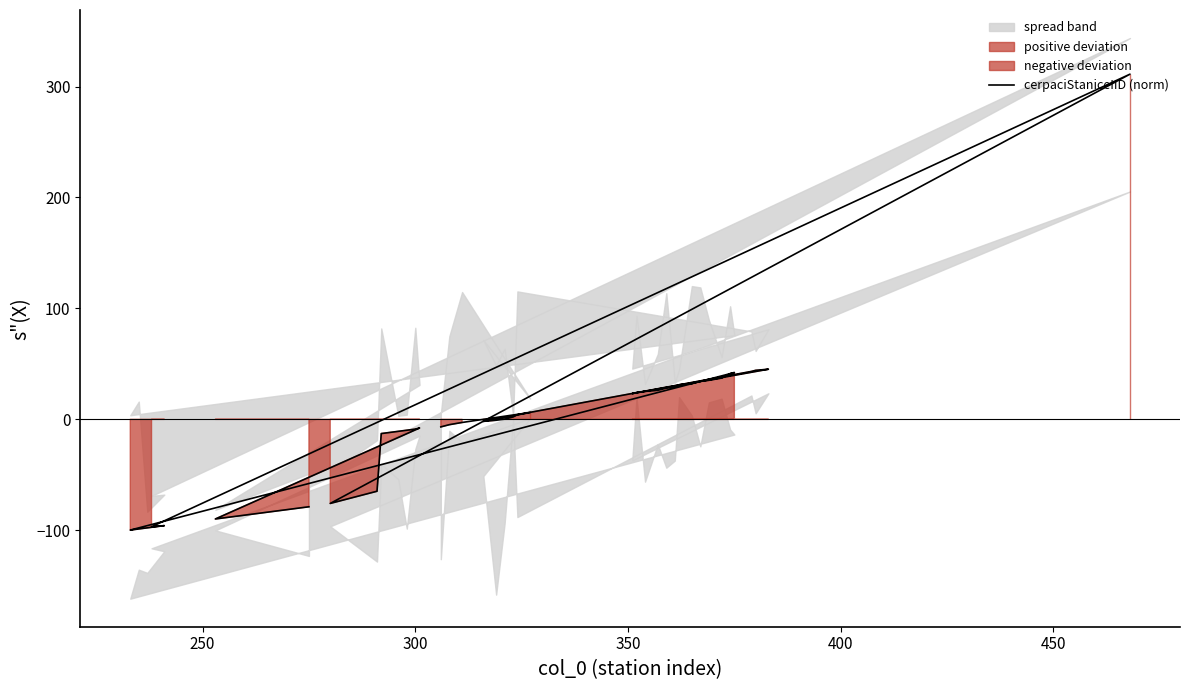

Reading left to right, list all the values displayed in this chart.

-78.8	-89.8	-7.8	-8.8	-9.8	-10.8	-12.8	-64.8	-75.8	311.2	-96.8	-95.8	-97.8	-98.8	-99.8	42.2	41.2	37.2	35.2	34.2	32.2	31.2	29.2	28.2	26.2	25.2	24.2	23.2	45.2	44.2	43.2	4.2	2.2	0.2	-0.8	-1.8	6.2	-2.8	-4.8	-6.8